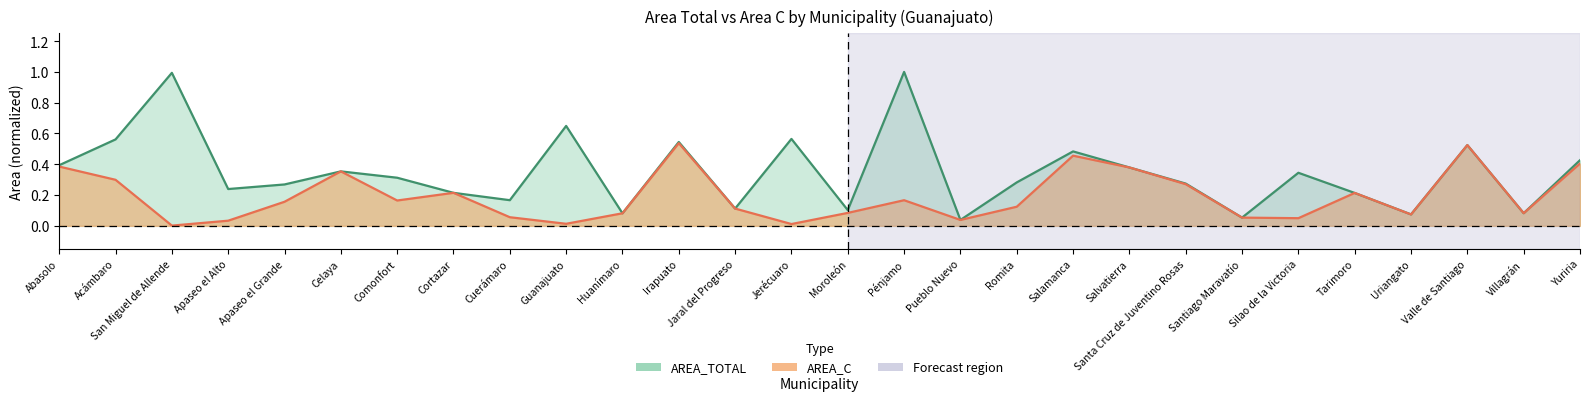

True or false: AREA_TOTAL and AREA_C intersect in this chart.

False